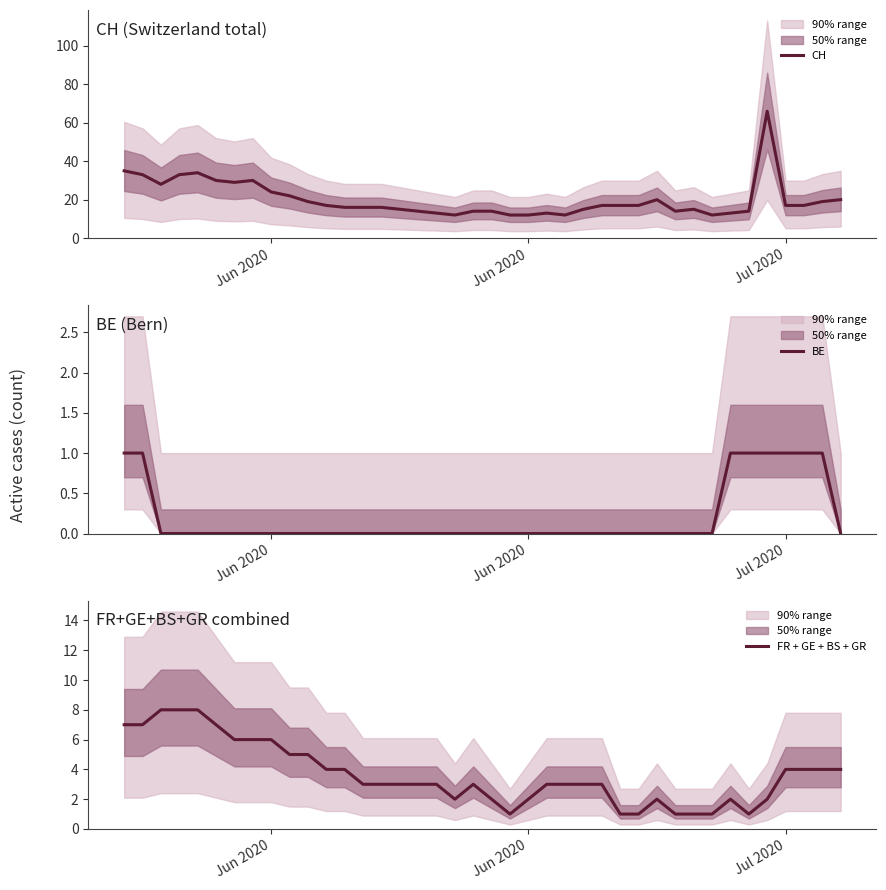

True or false: FR + GE + BS + GR and CH cross at least once.

False